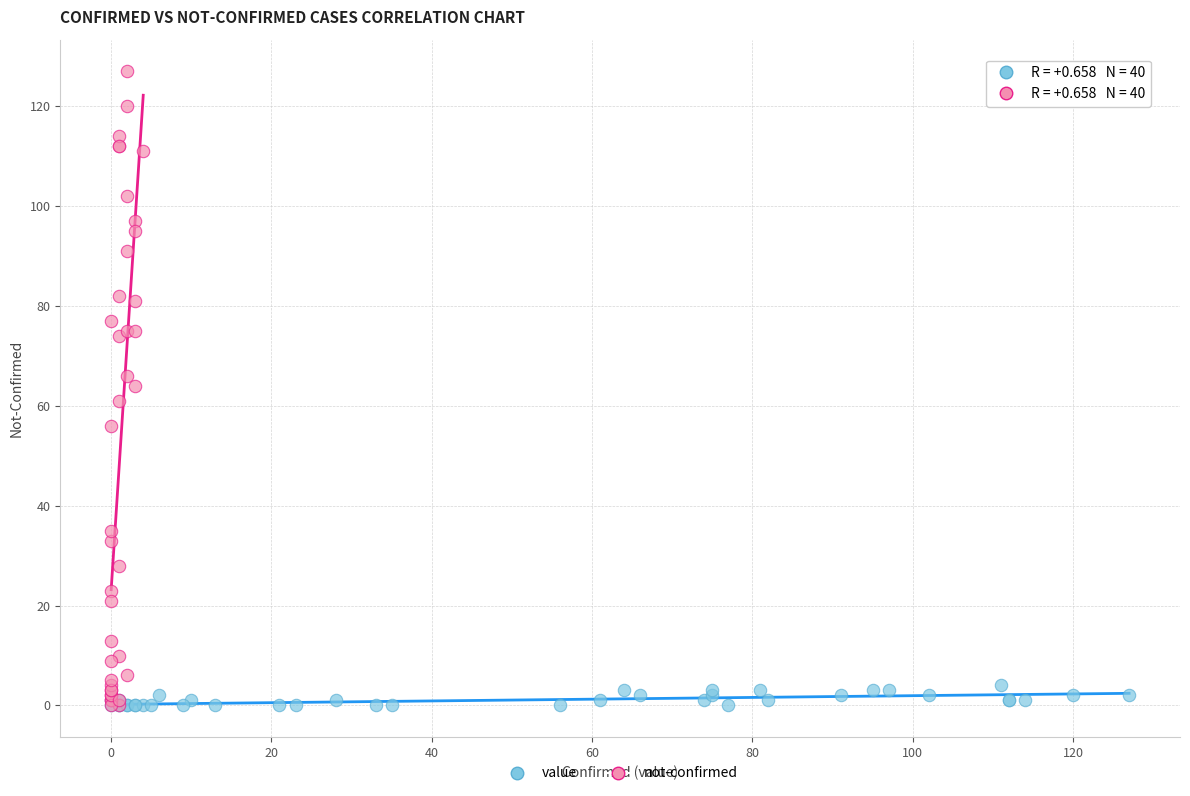

Which series reaches the maximum Y coordinate?

not-confirmed